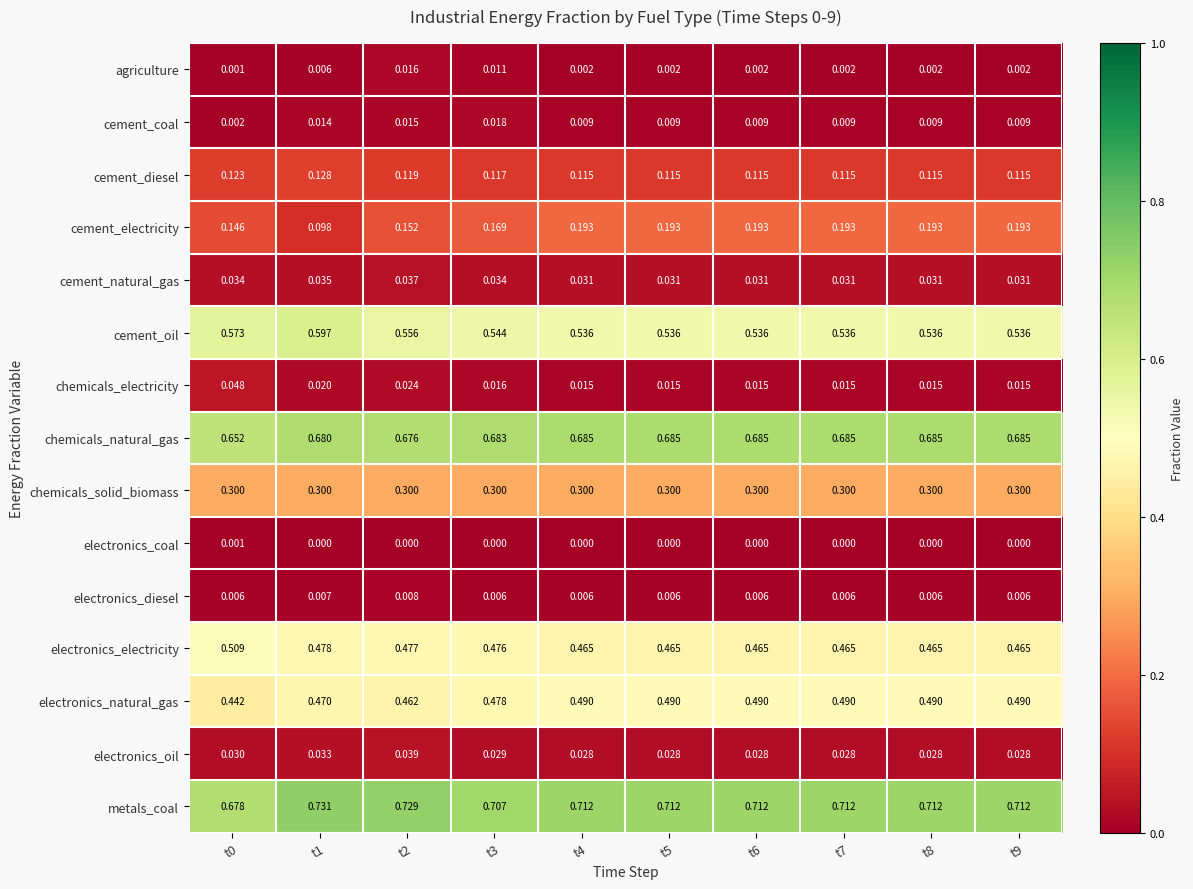

List the series in order of their peak value, lowest first.

electronics_coal, electronics_diesel, agriculture, cement_coal, cement_natural_gas, electronics_oil, chemicals_electricity, cement_diesel, cement_electricity, chemicals_solid_biomass, electronics_natural_gas, electronics_electricity, cement_oil, chemicals_natural_gas, metals_coal